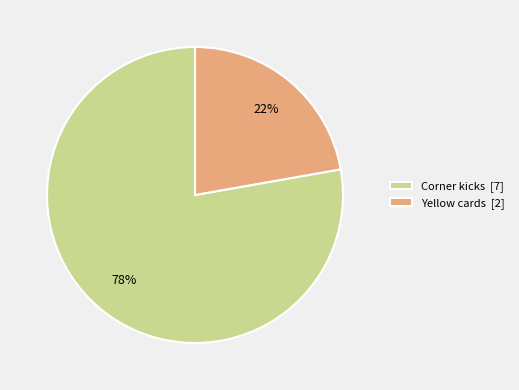

Which slice is the smallest?

Yellow cards